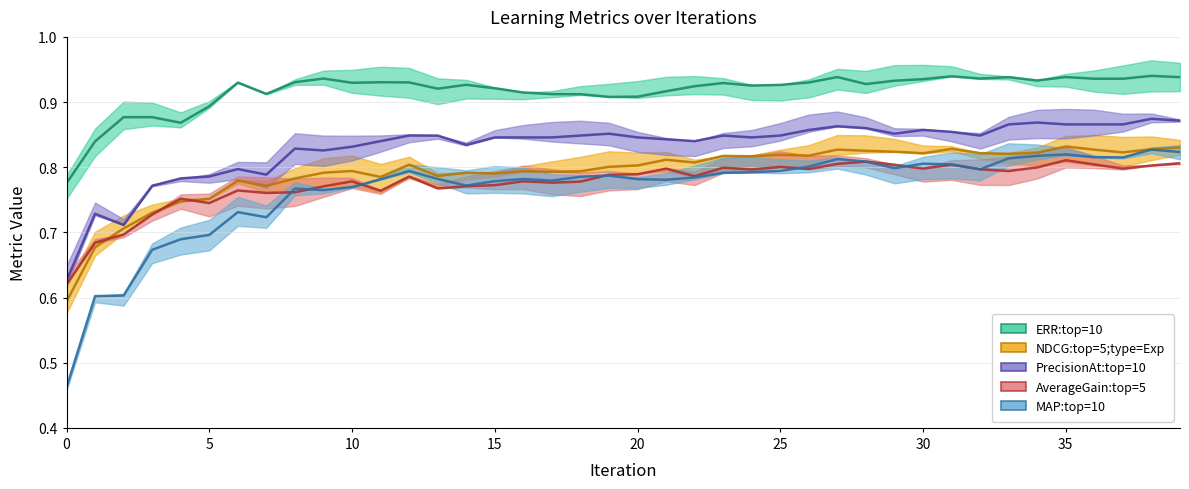

The value of AverageGain:top=5 at 12 is 0.5. True or false?

False